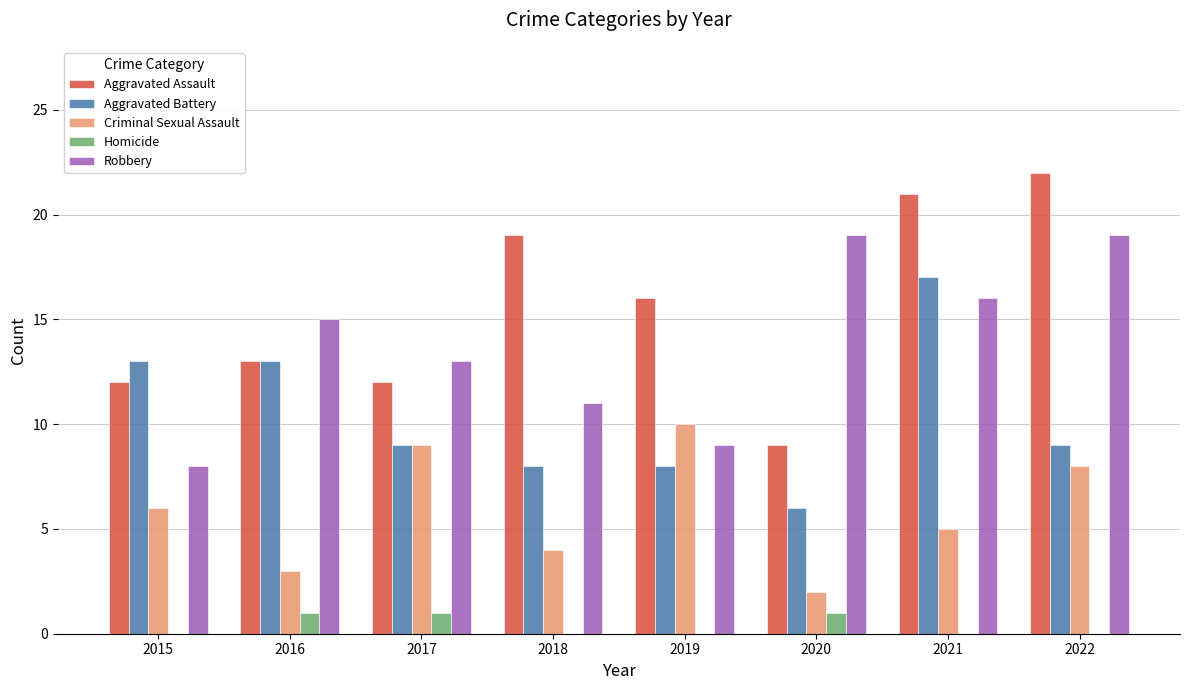

What value does the Aggravated Assault series have at 2019?

16